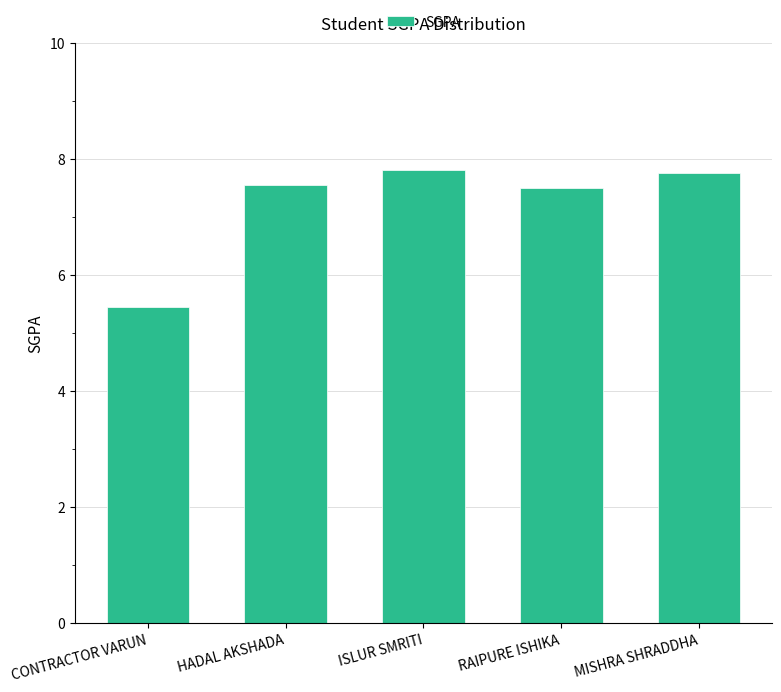

Approximately how many times larger is the value at HADAL AKSHADA compared to MISHRA SHRADDHA?

1.0